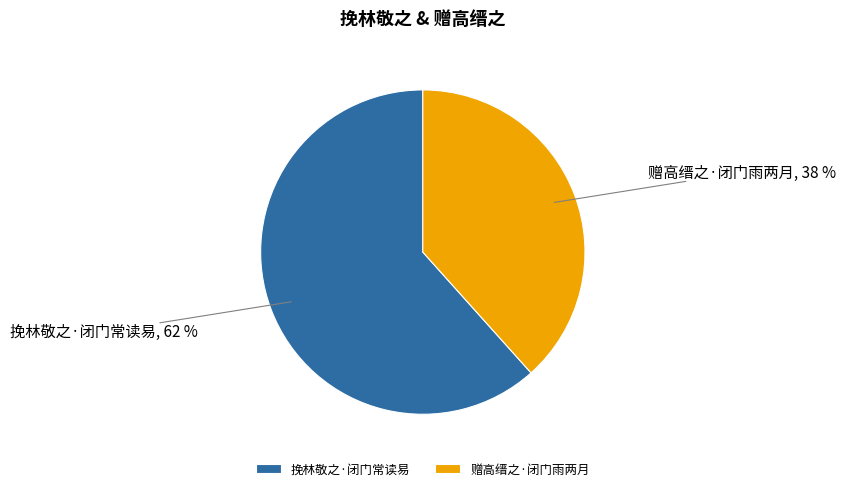

Which slice is the largest?

挽林敬之·闭门常读易